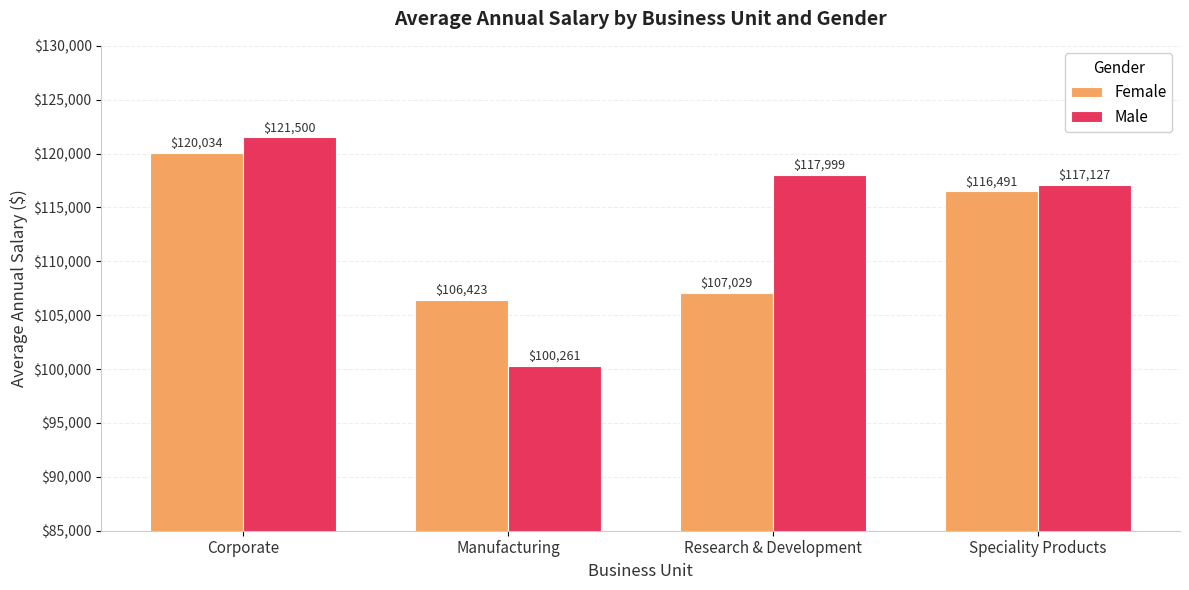

Which series has the largest total across all categories?

Male